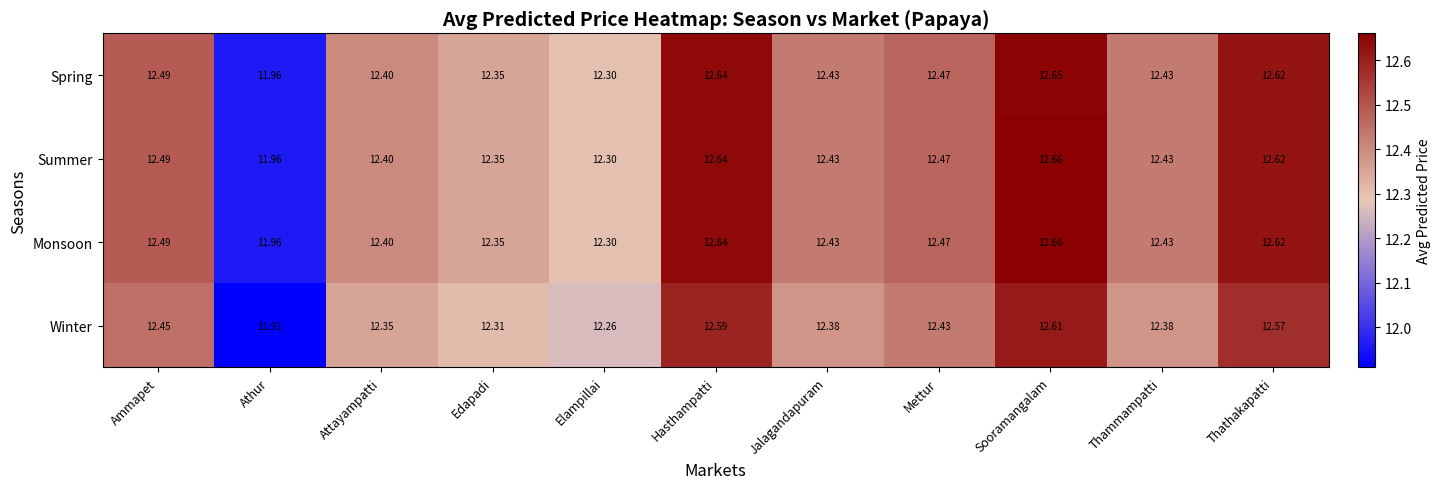

At which label does Winter first exceed 12?

Ammapet